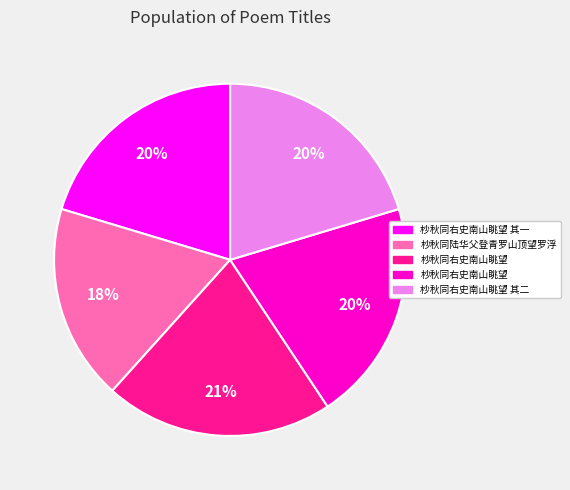

Is there a majority slice in this chart?

No